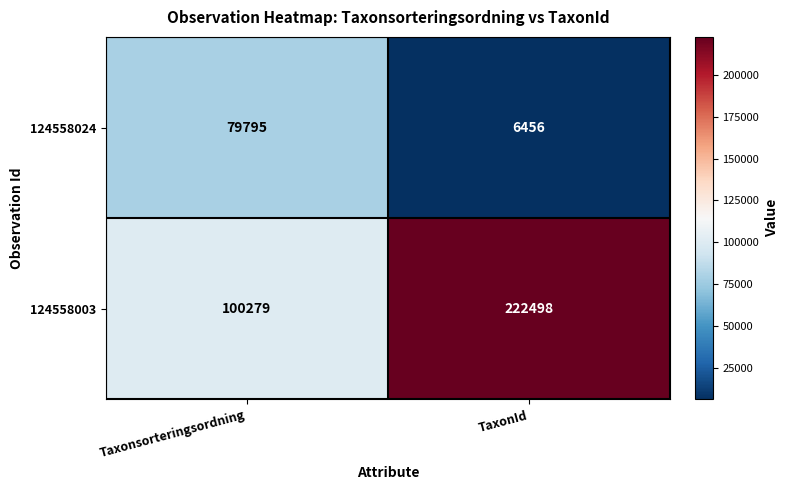

What is the greatest value displayed?

222498